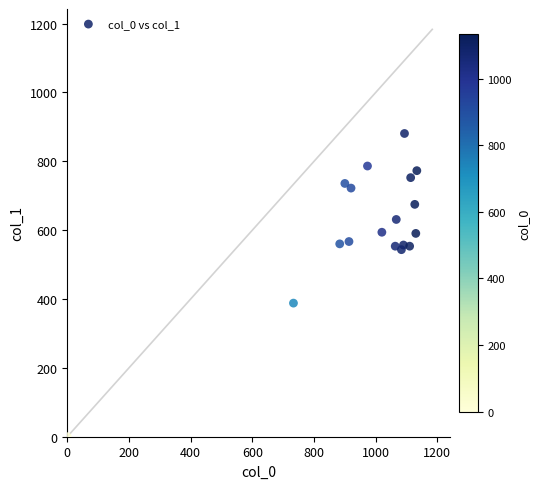

What Y value in the scatter plot is closest to 440?

388.1